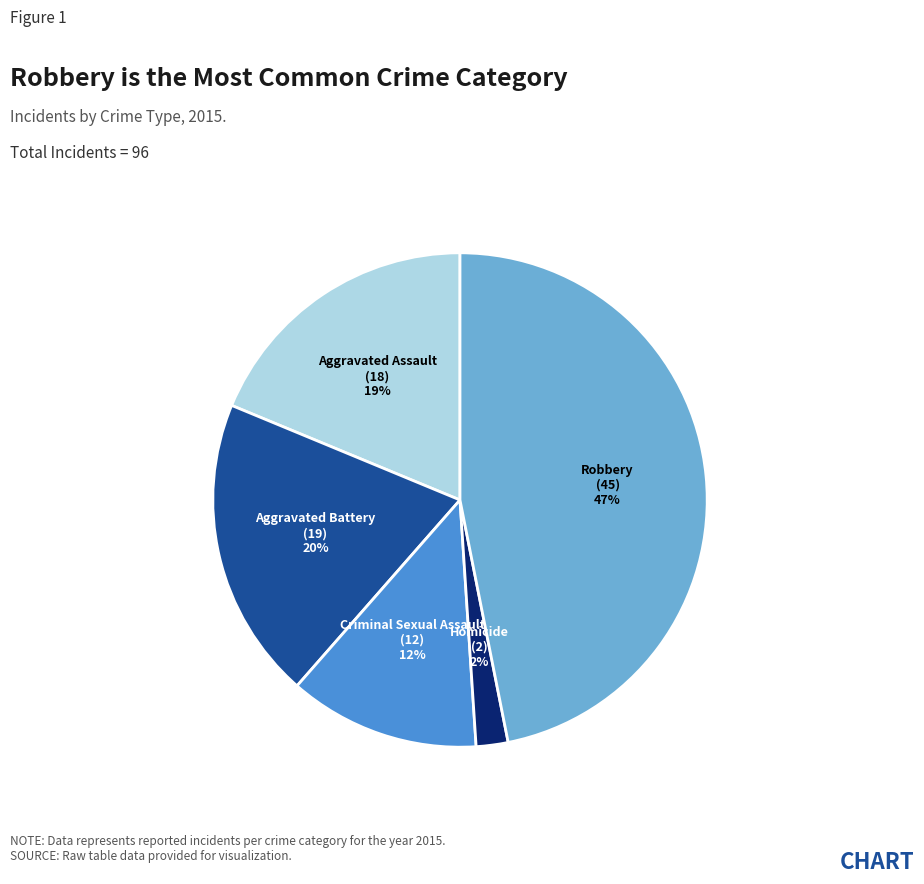

Is it true that Robbery is 47% of the pie?

True